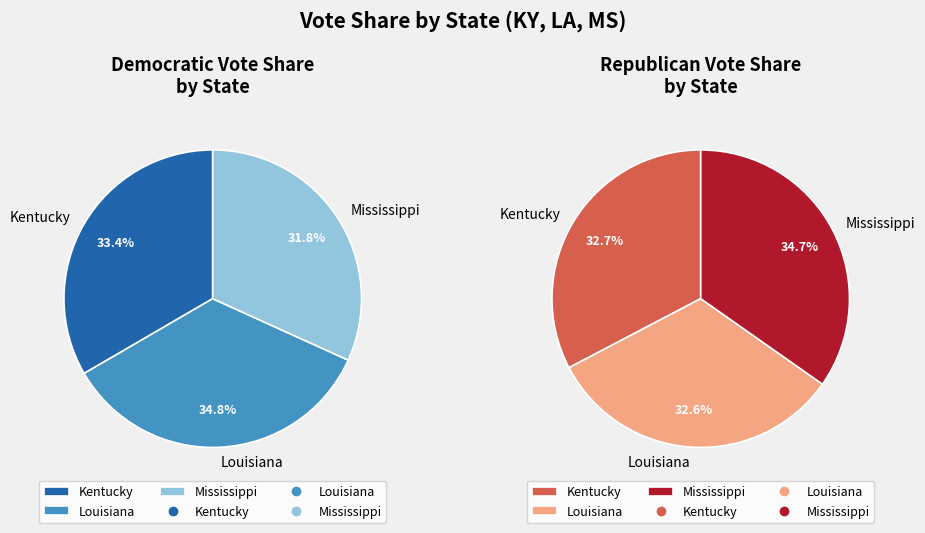

What percentage is the Louisiana slice, to the nearest percent?

33%